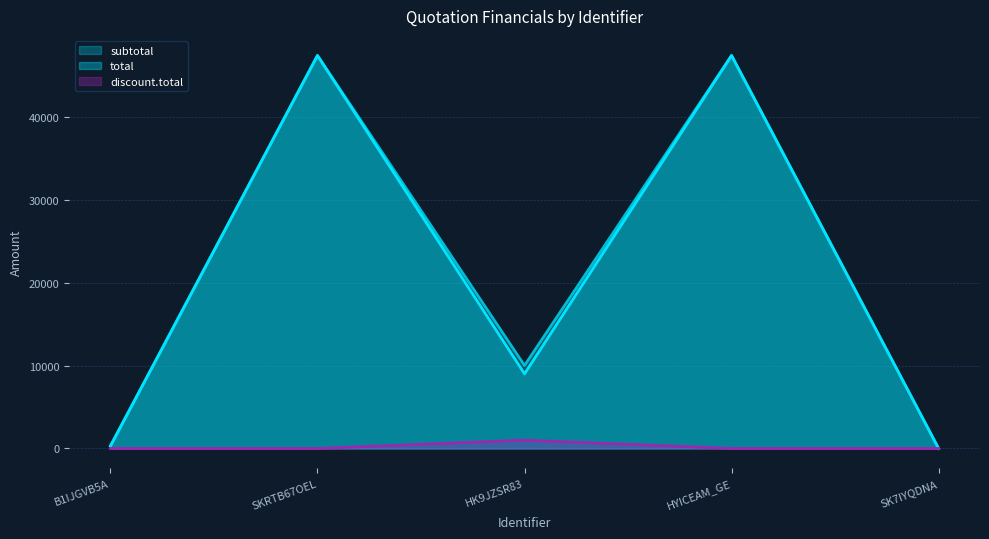

At which category is the sum across all series the highest?

SKRTB67OEL